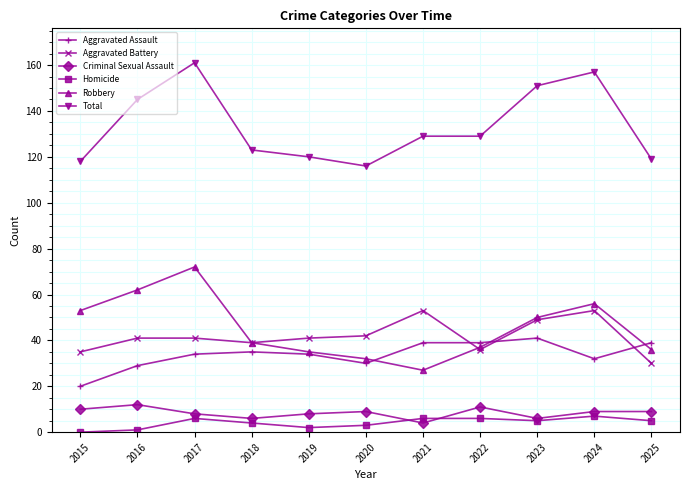

True or false: Aggravated Battery and Criminal Sexual Assault intersect in this chart.

False